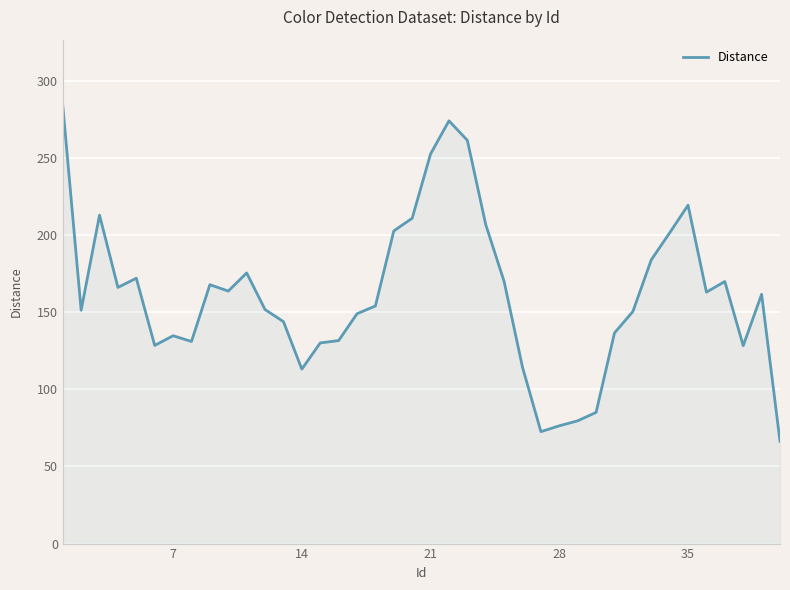

What is the difference between the maximum and minimum values?

217.7